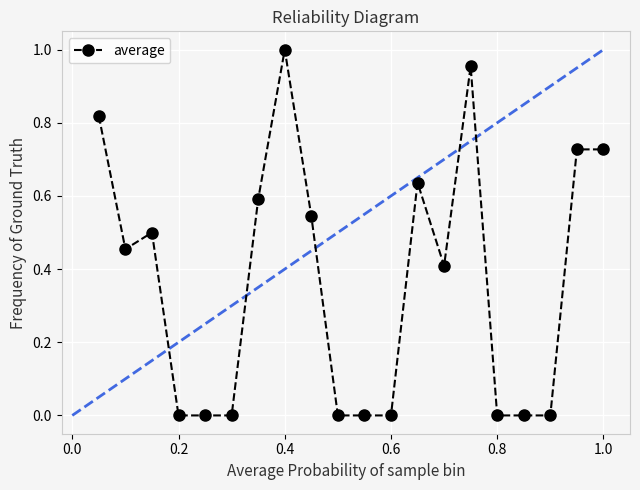

What is the average value?

0.4